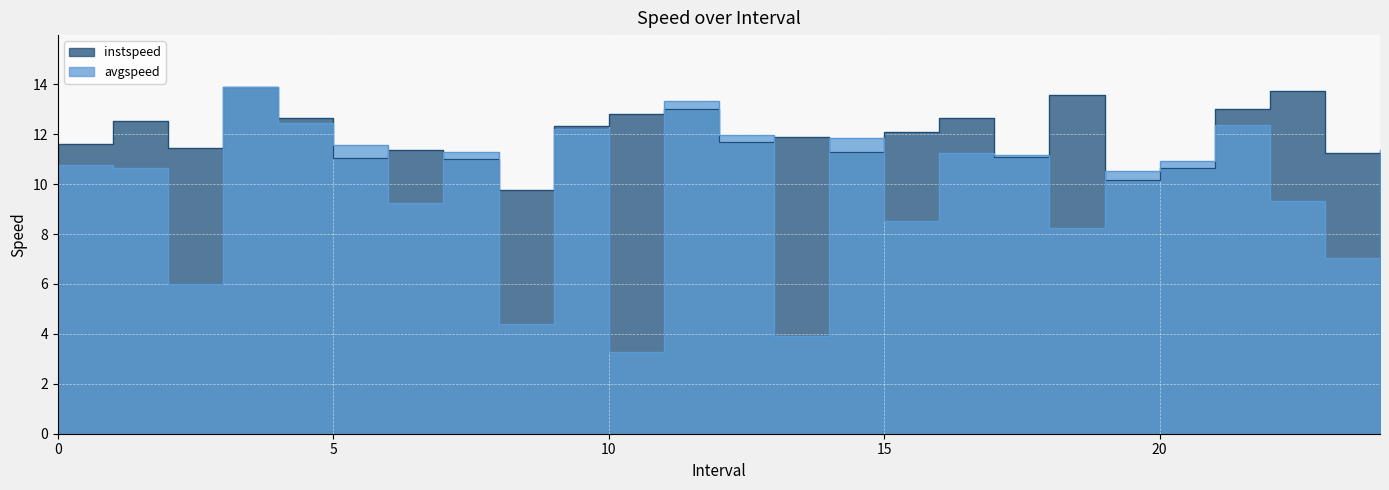

What is the average value of the avgspeed series?

9.9